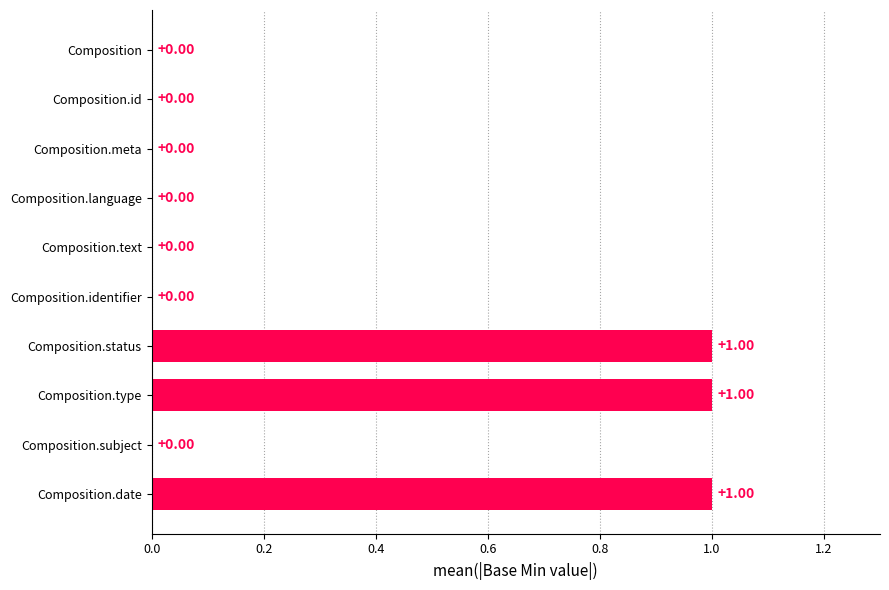

What is the change in value from Composition.language to Composition.status?

+1